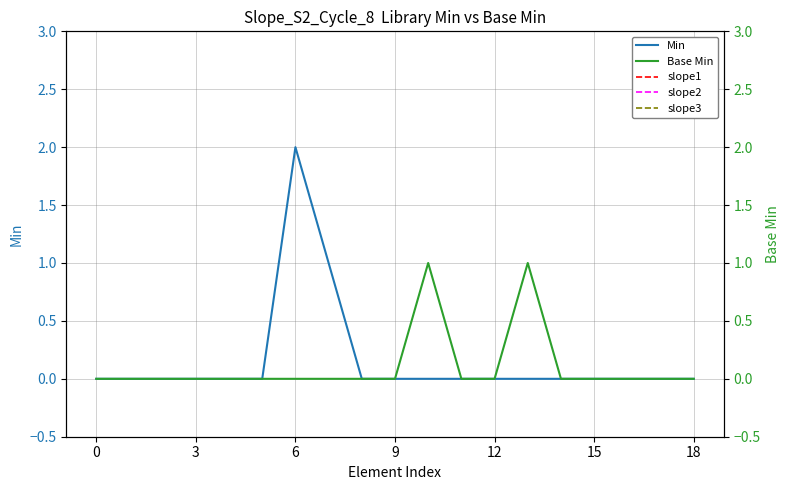

At which label is Min closest to 1?

7